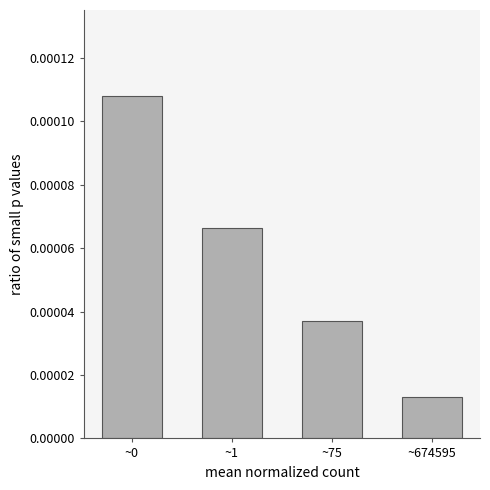

Which has a higher value, ~674595 or ~1?

~1